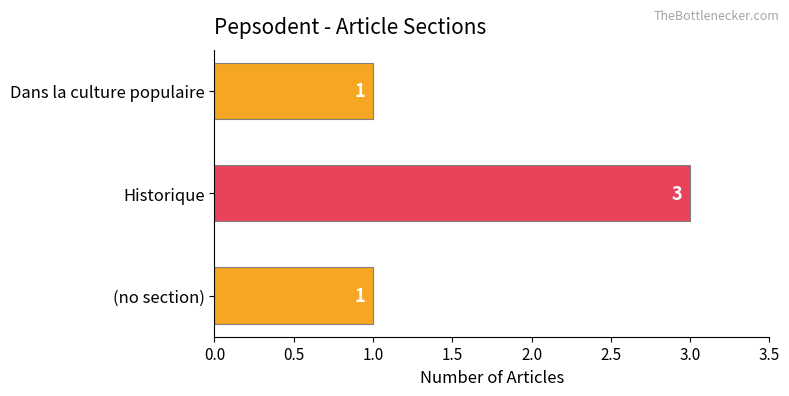

What is the ratio of the value at (no section) to the value at Dans la culture populaire?

1.0